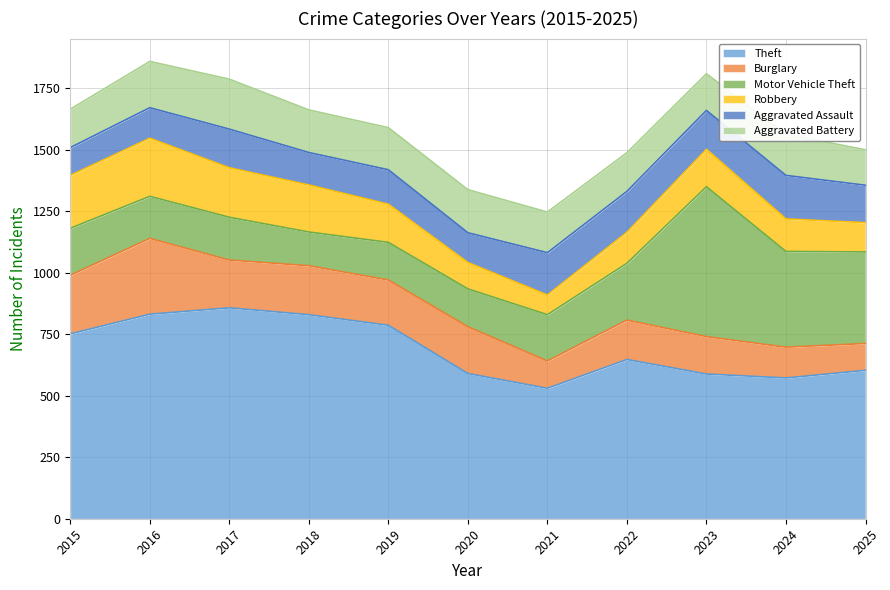

At which label is Burglary closest to 208?

2018